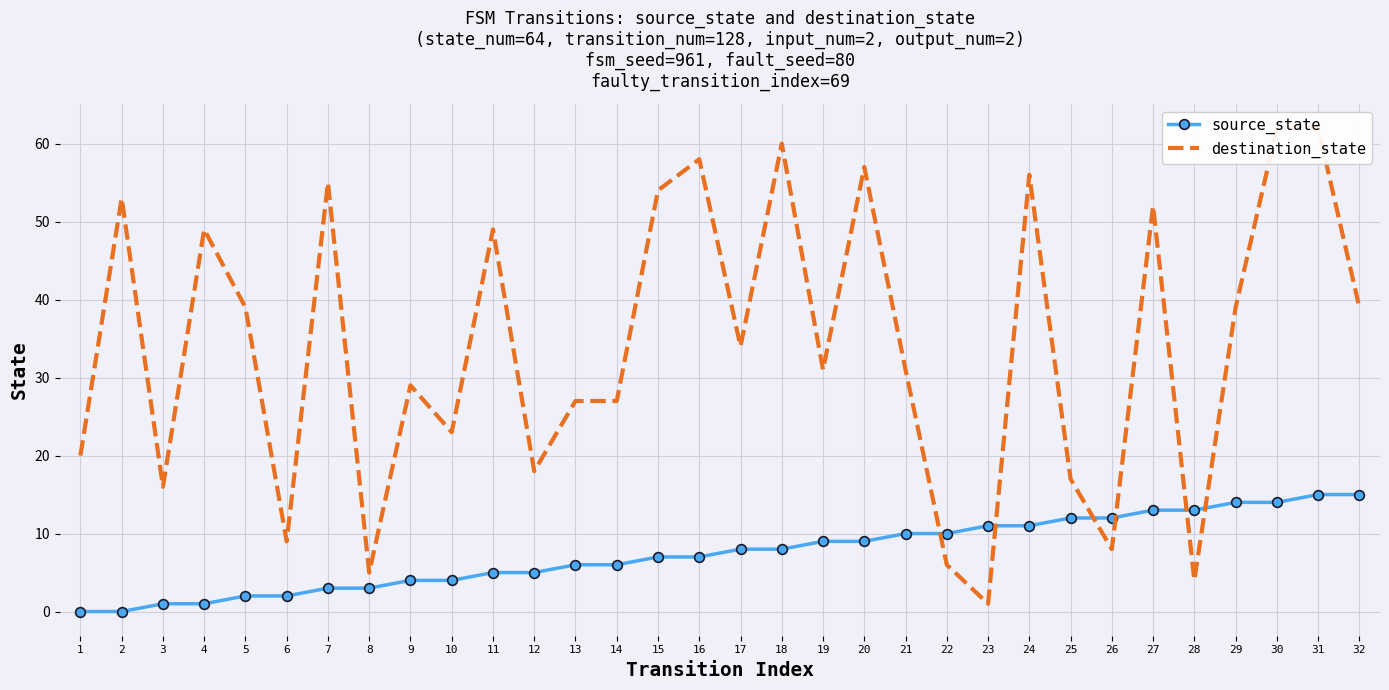

What are all the series names shown in the legend?

source_state, destination_state